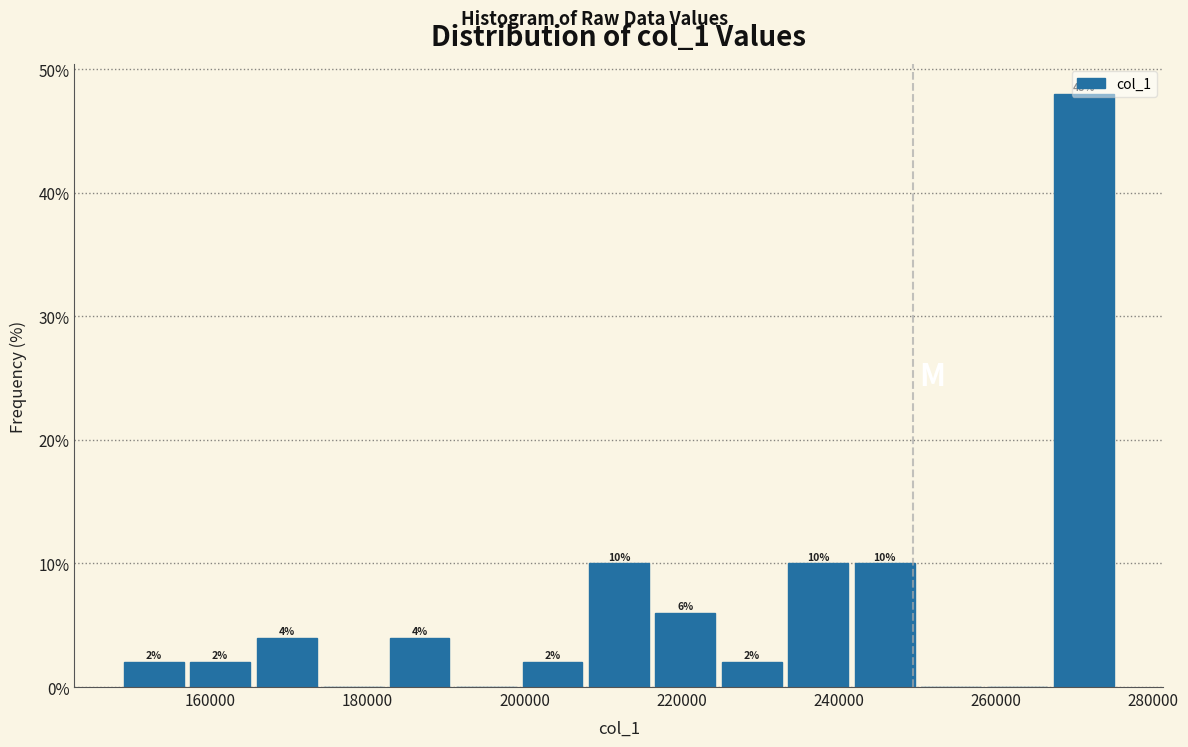

Over which range of the x-axis is the bar tallest?

266000 to 276000